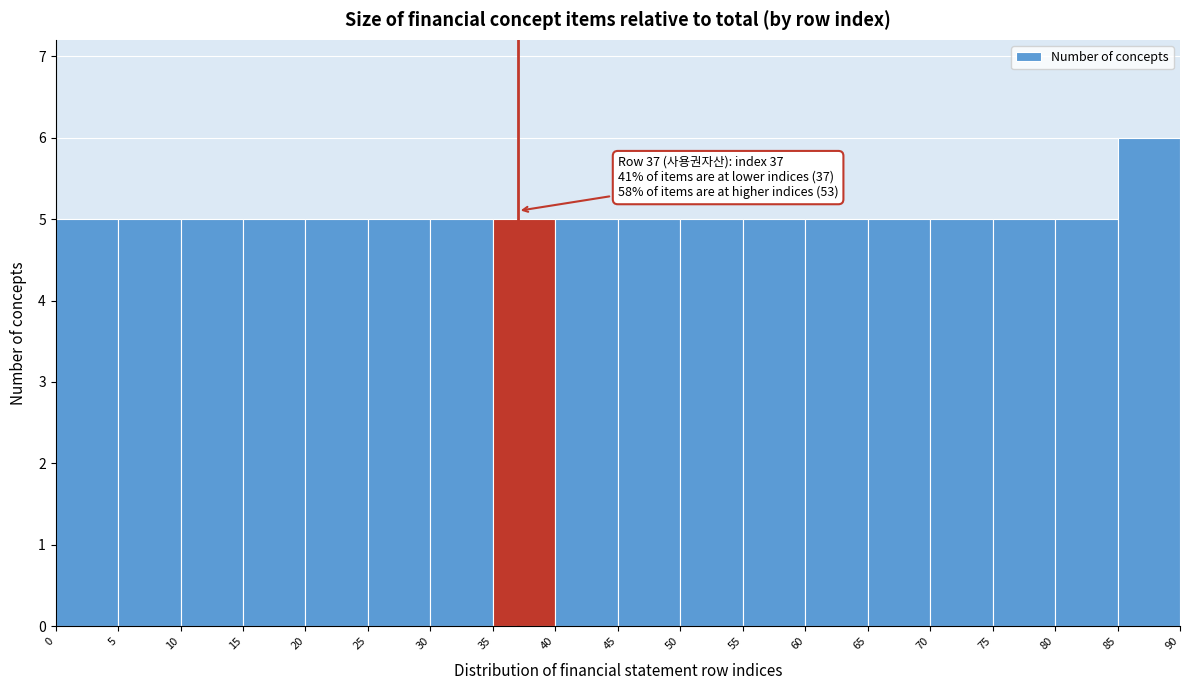

Which range on the x-axis has the tallest bar?

85 to 90